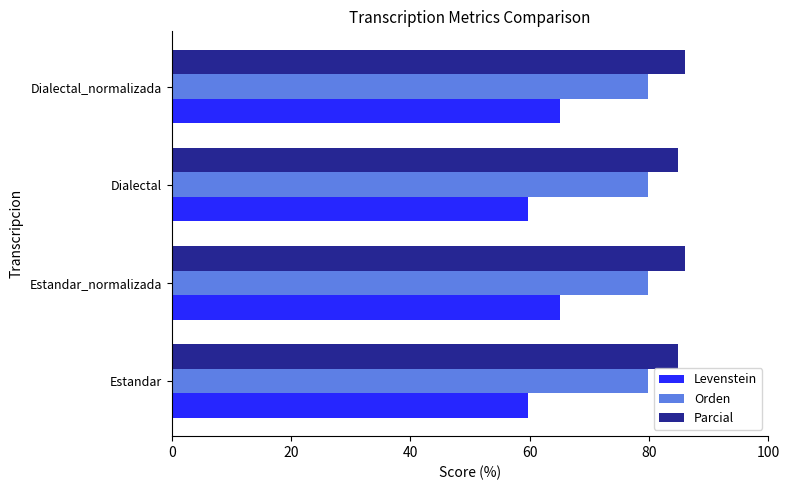

Which series has the widest spread of values?

Levenstein